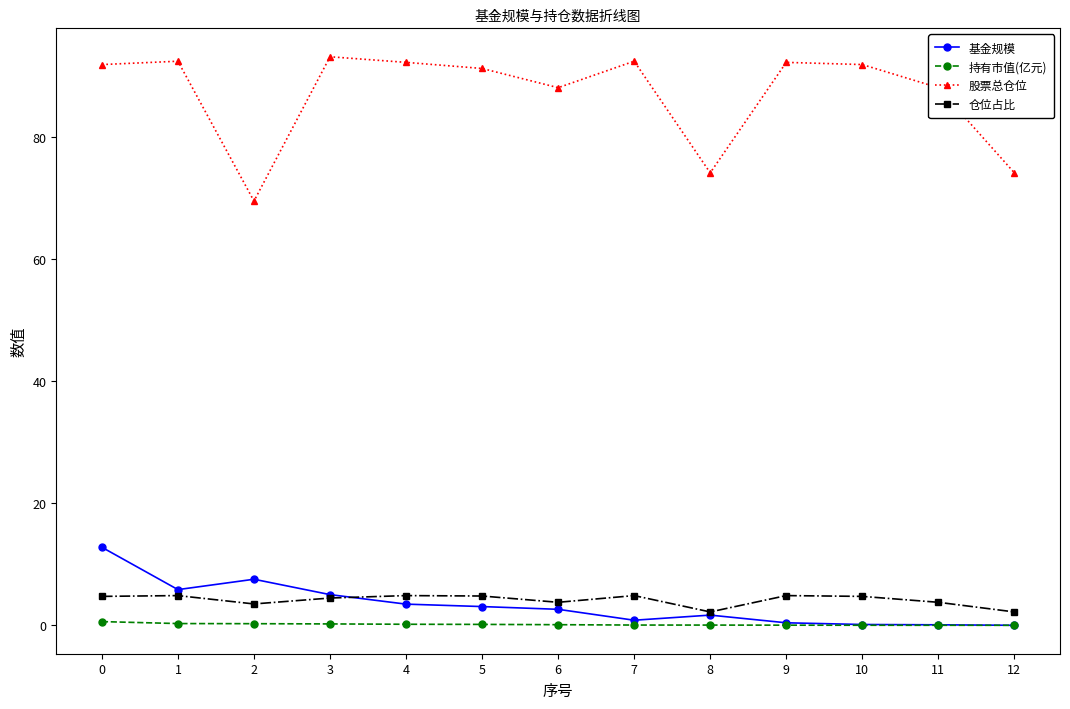

What is the total value across all series at 0?

110.1